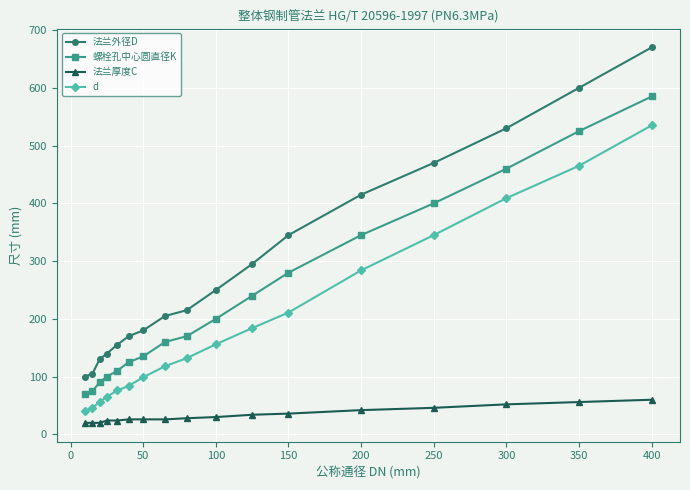

What is the average value of the d series?

194